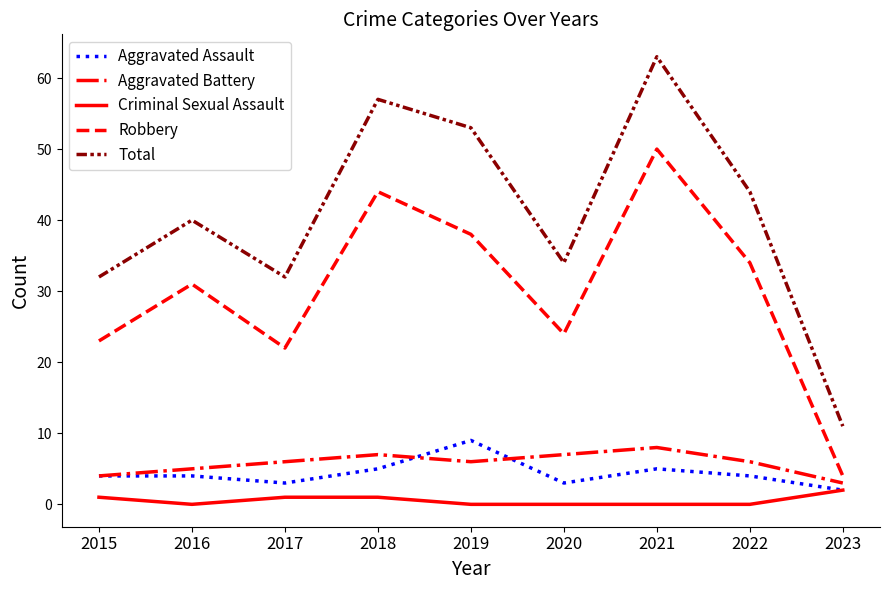

Which series has the largest range (max minus min)?

Total